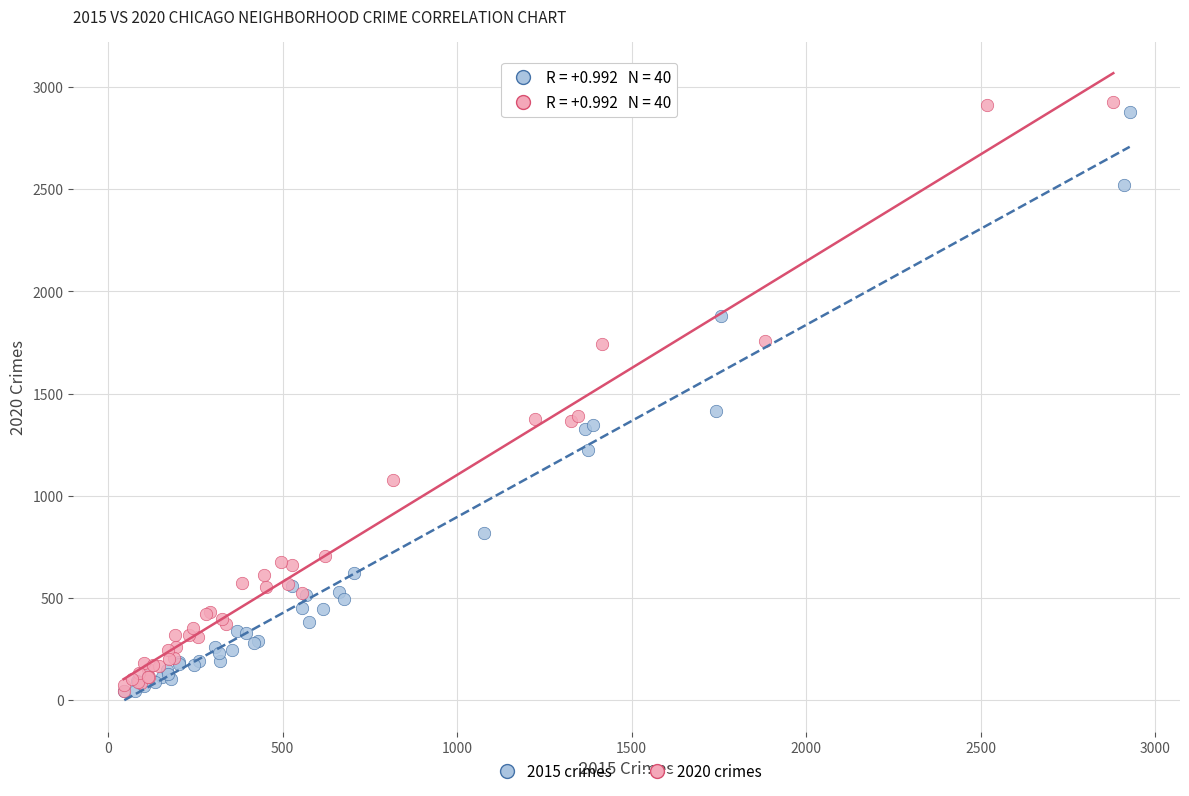

Which series has the widest spread of Y values?

2020 crimes